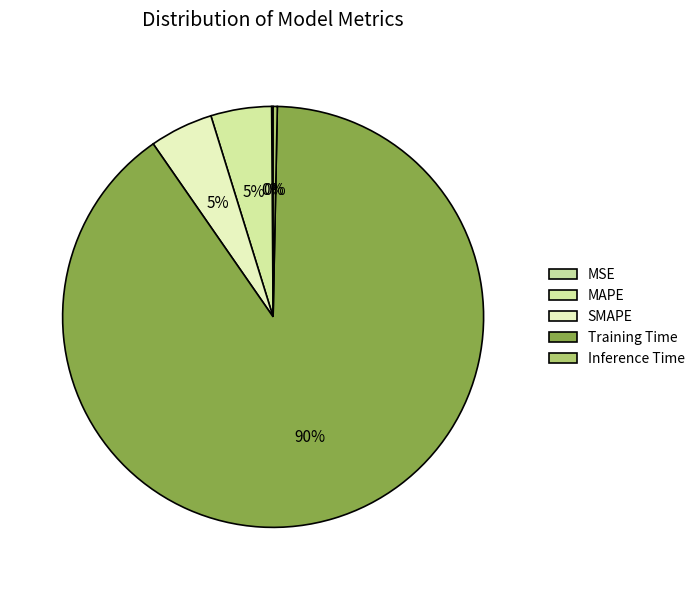

Which slice is the largest?

Training Time